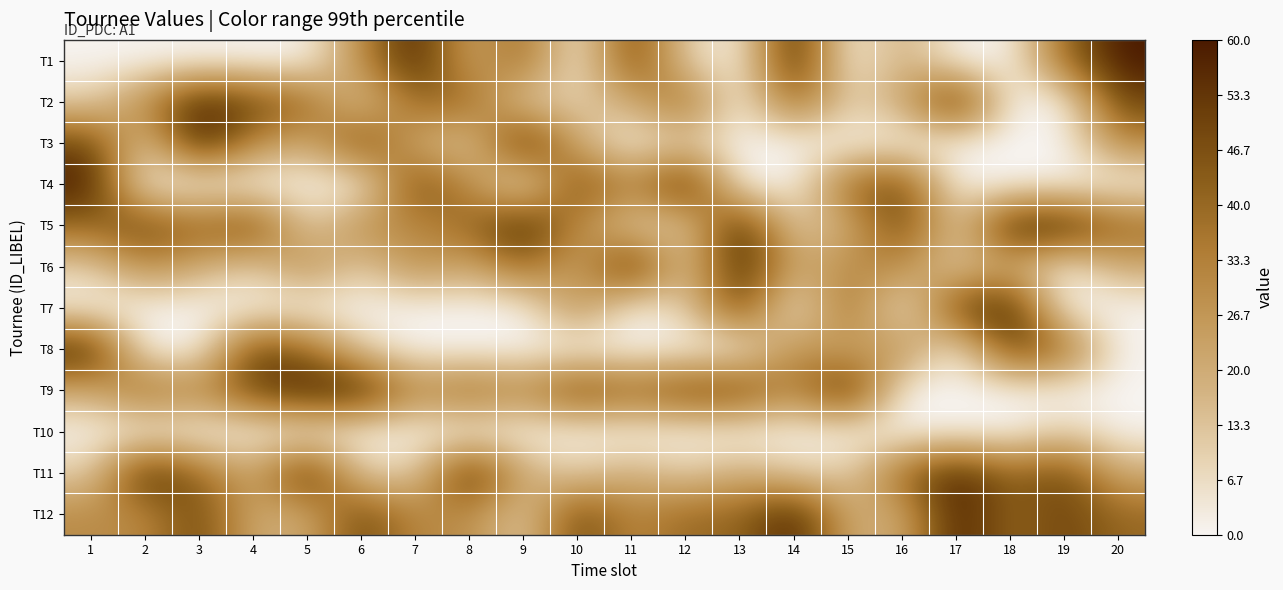

At how many categories does at least one series exceed 1?

20